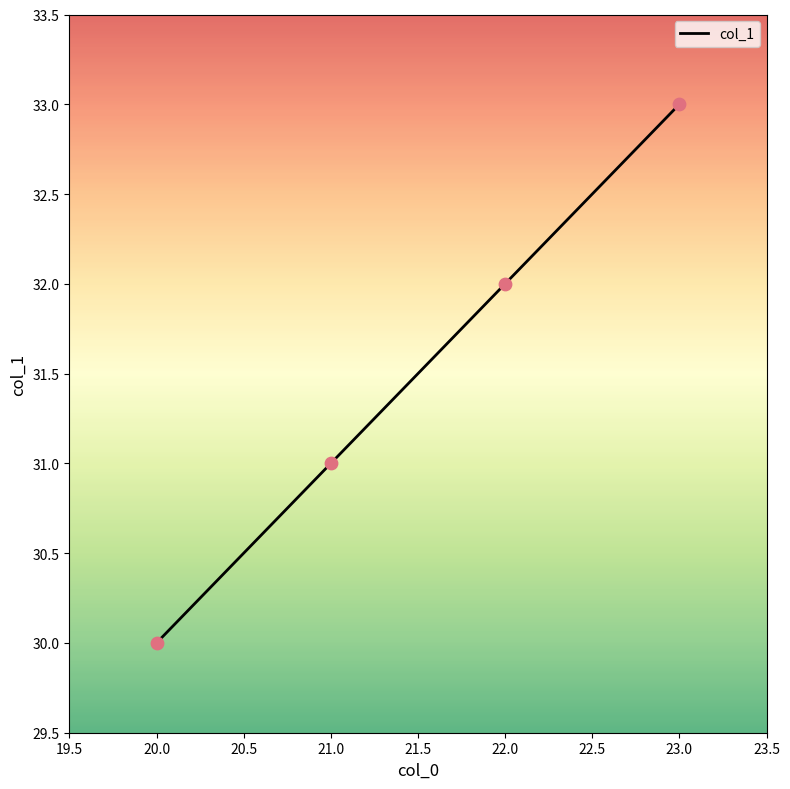

Which has a higher value, 20.0 or 21.0?

21.0